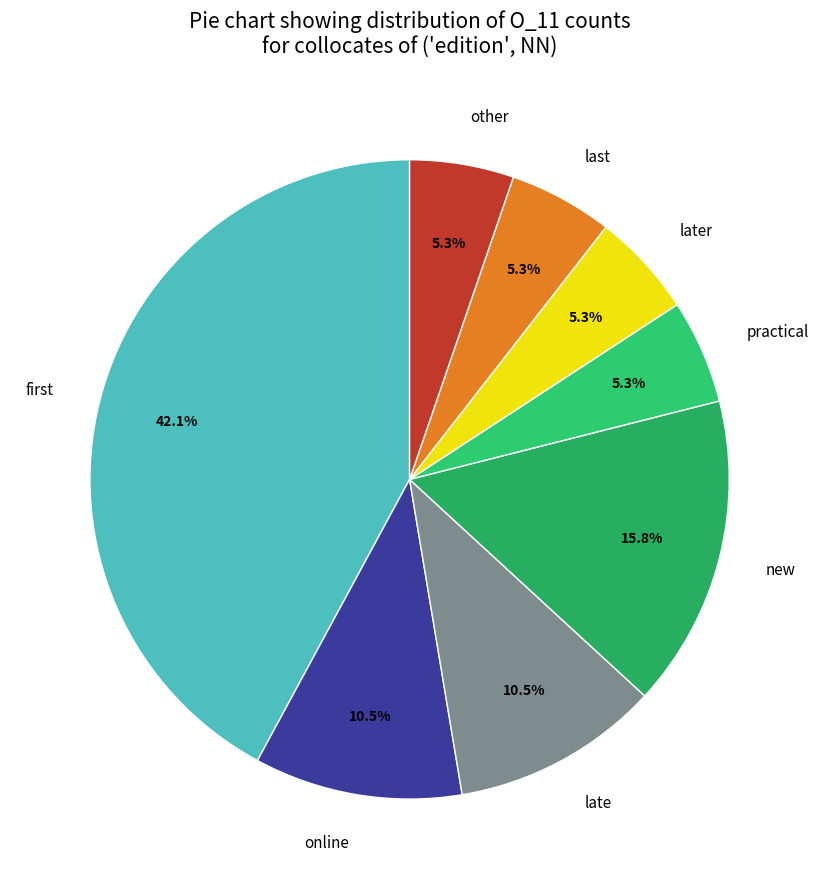

Which has a higher value, practical or new?

new